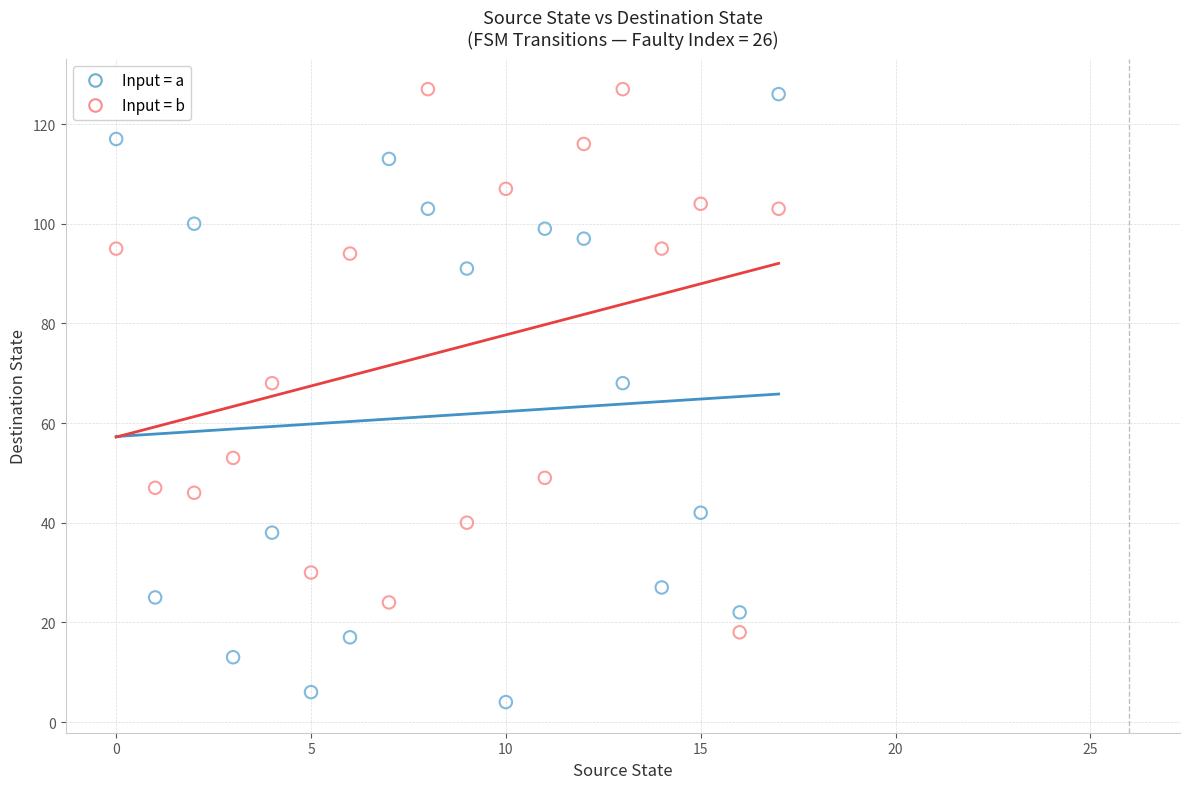

Which series has the widest spread of Y values?

Input = a